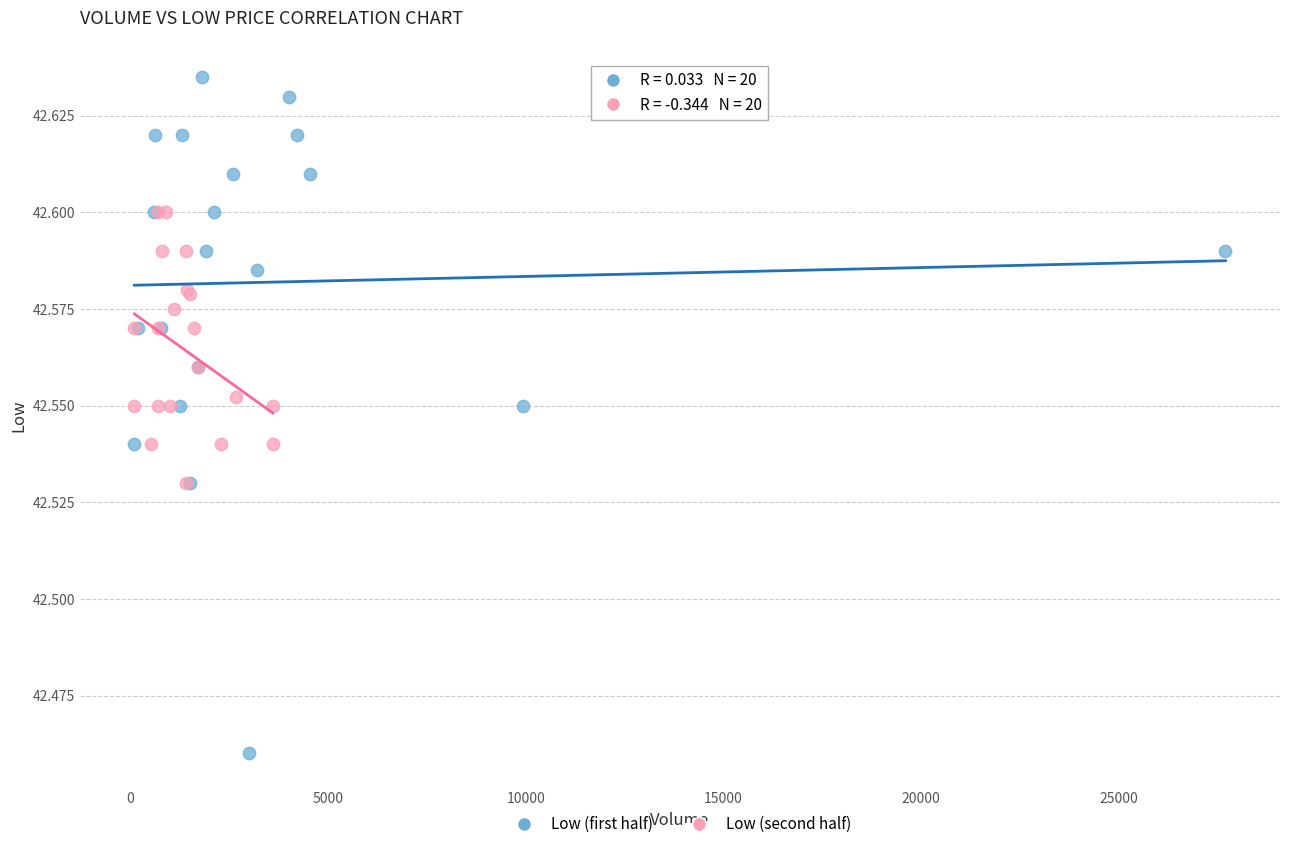

Which series reaches the minimum Y coordinate?

Low (first half)